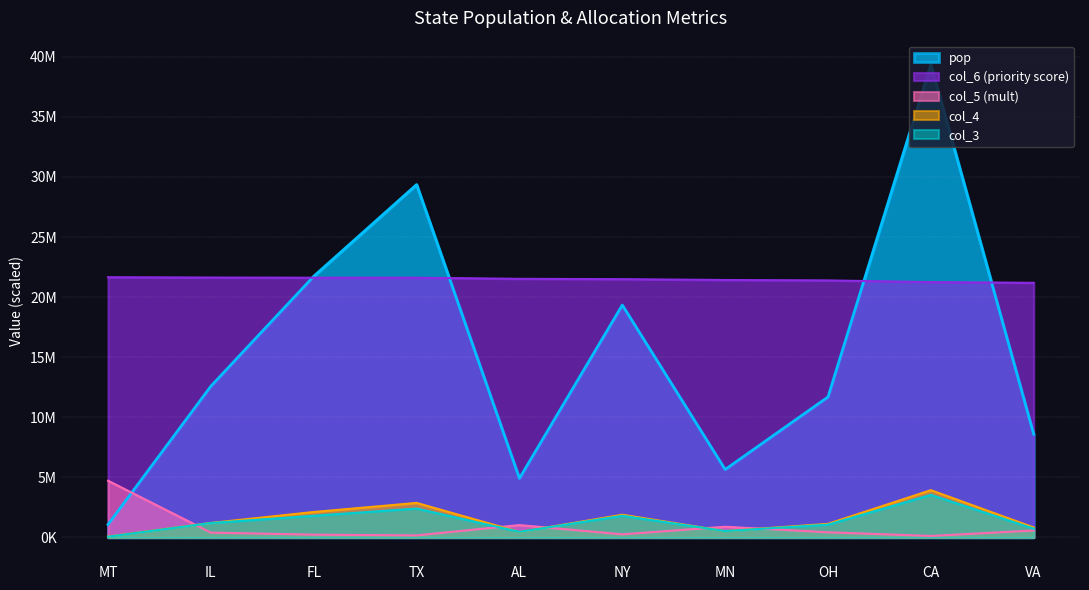

Count the number of data series in this chart.

5